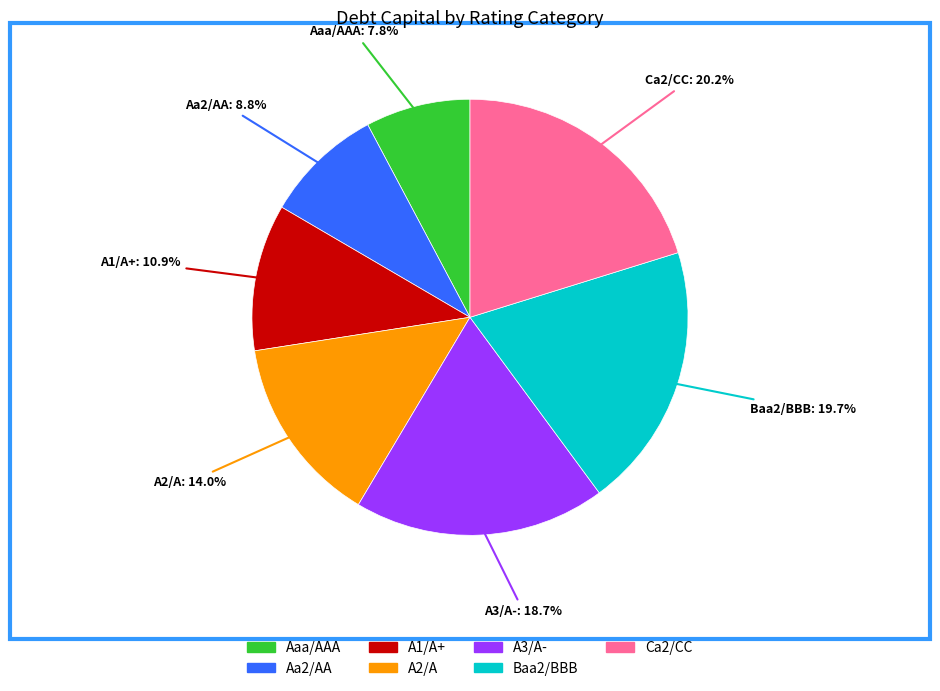

To the nearest percent, what is the difference between the Ca2/CC and A2/A slice percentages?

6%